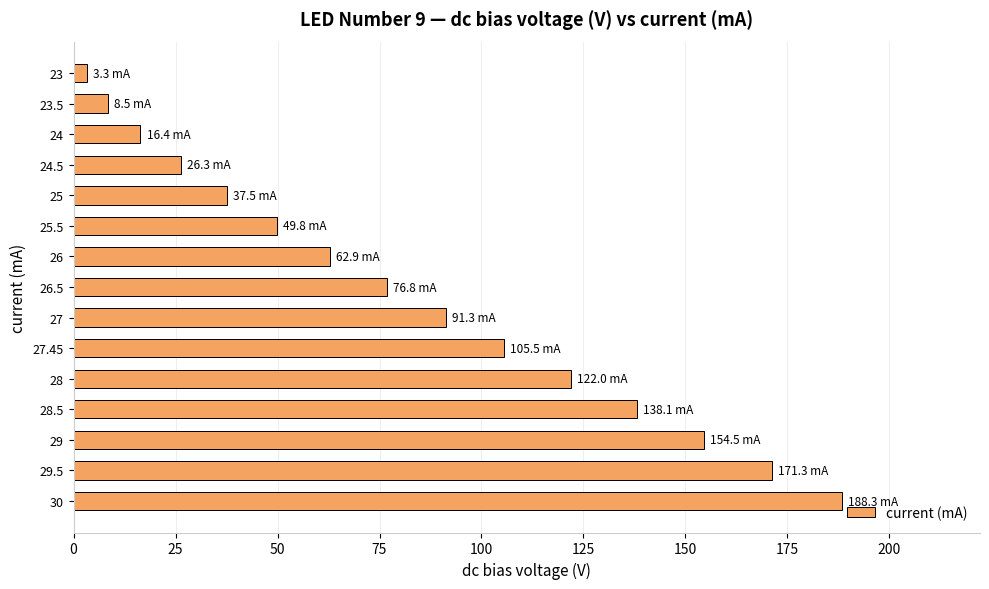

List the labels in order of value, largest first.

30, 29.5, 29, 28.5, 28, 27.45, 27, 26.5, 26, 25.5, 25, 24.5, 24, 23.5, 23